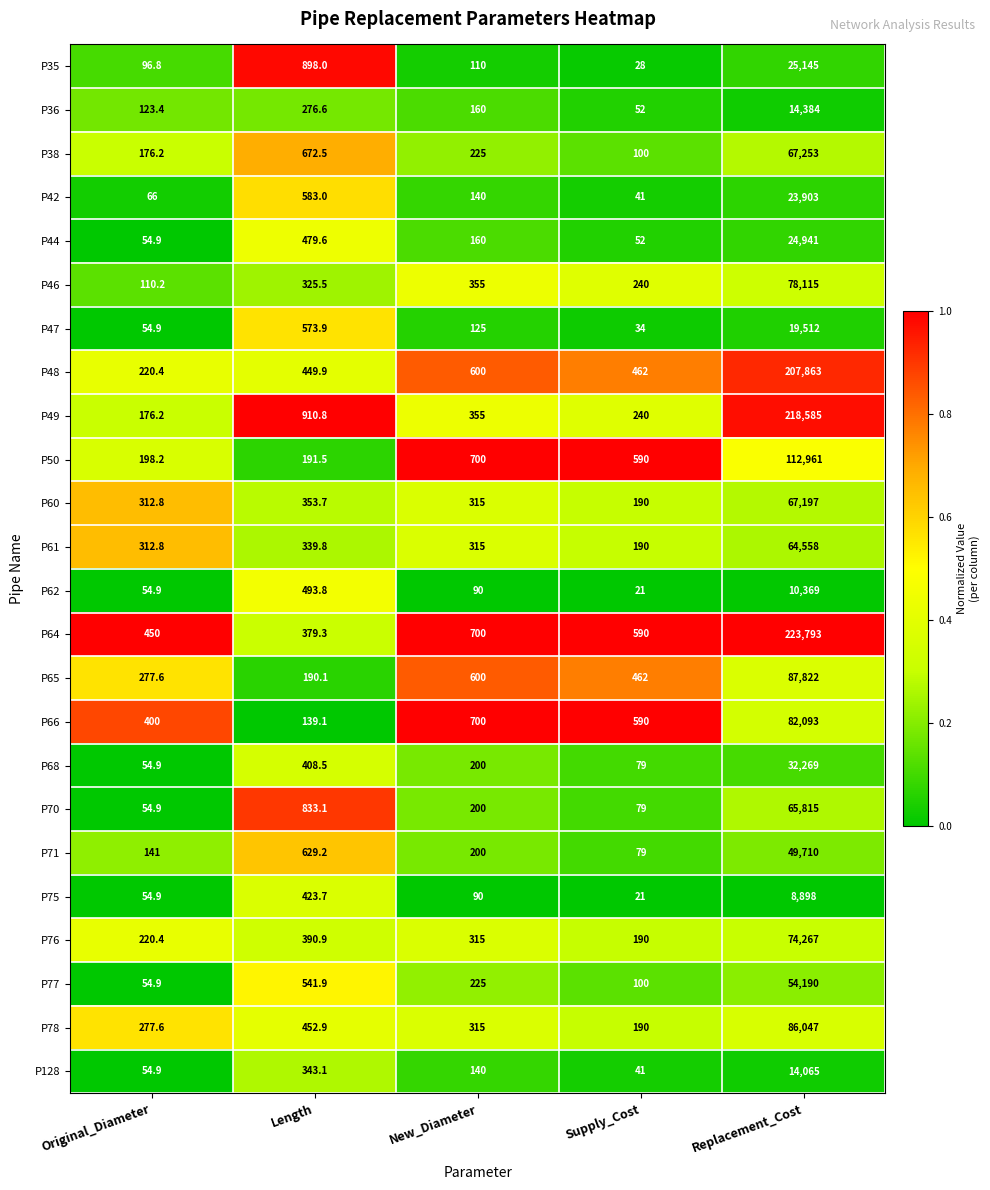

The P44 series shows 24941.0 at Replacement_Cost. True or false?

True